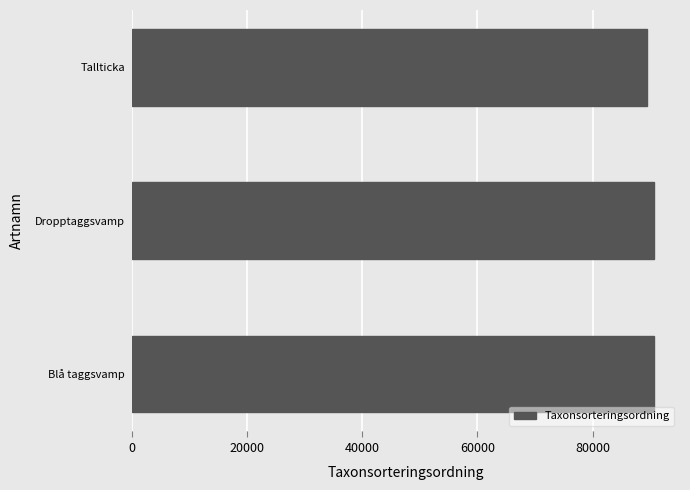

How many values are below 90647?

1